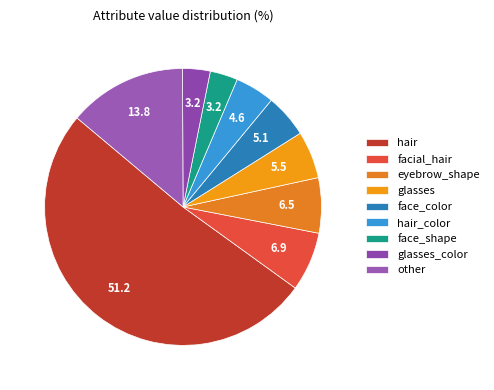

How many segments does this pie chart have?

9